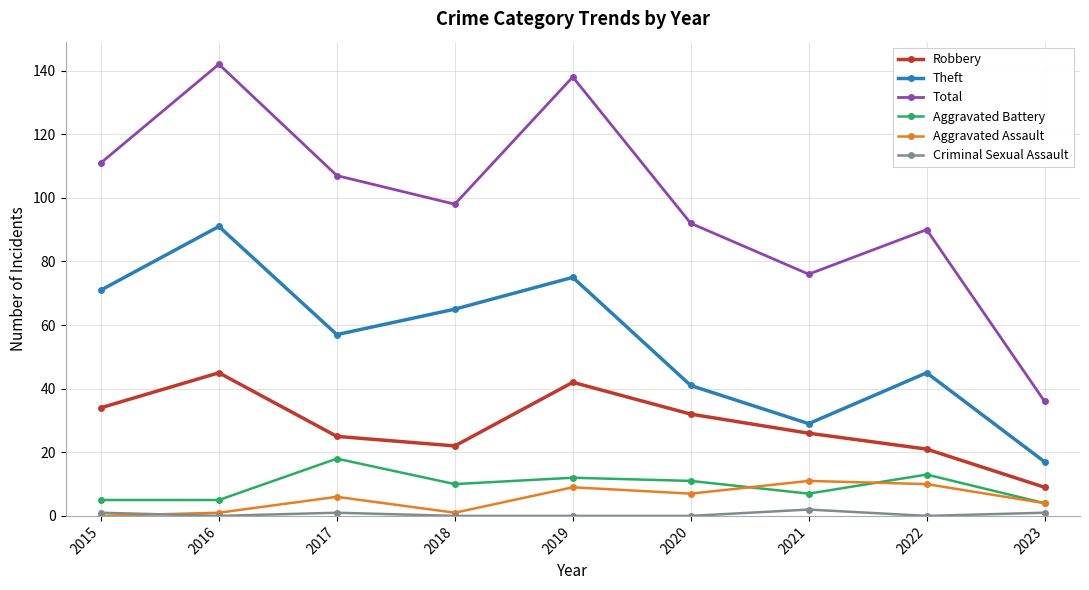

How many lines are shown in the chart?

6